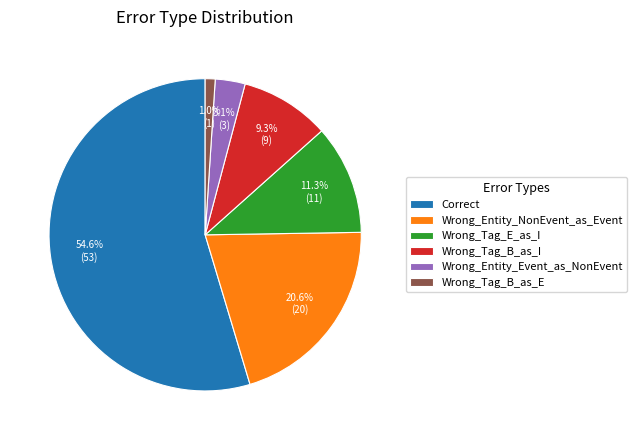

What portion of the pie excludes Wrong_Tag_E_as_I?

88.7%